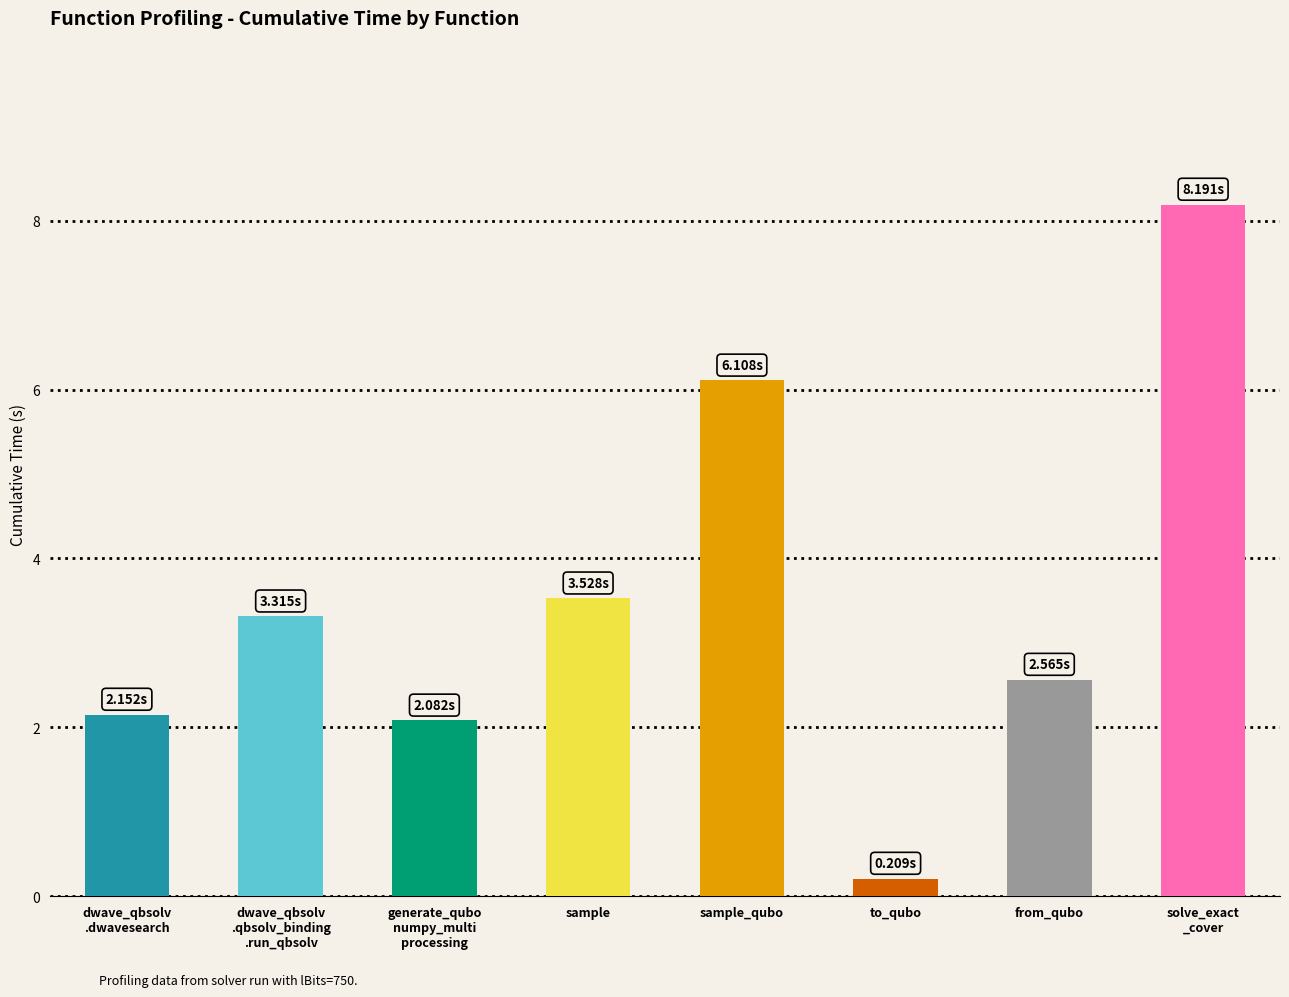

Approximately how many times larger is the value at dwave_qbsolv
.dwavesearch compared to generate_qubo
numpy_multi
processing?

1.0